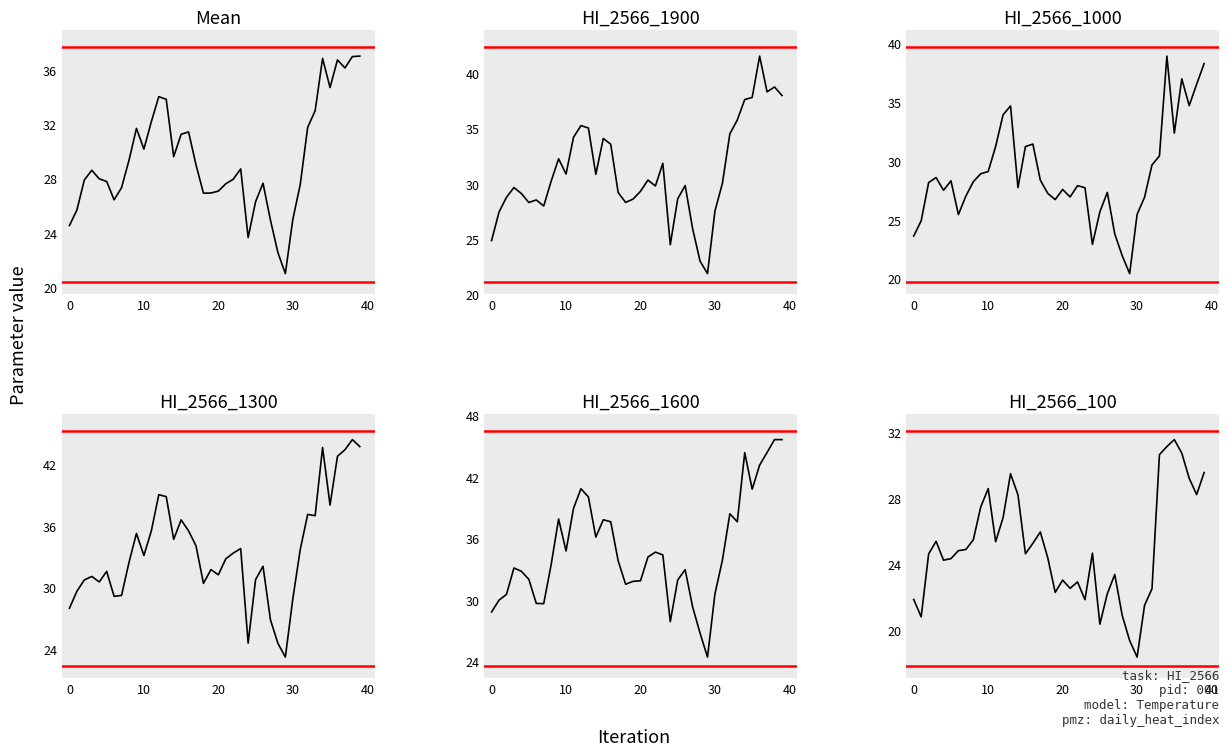

The value of HI_2566_100 at 25 is 35.1. True or false?

False